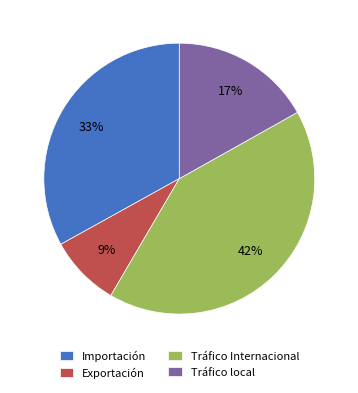

Which has a higher value, Tráfico local or Importación?

Importación